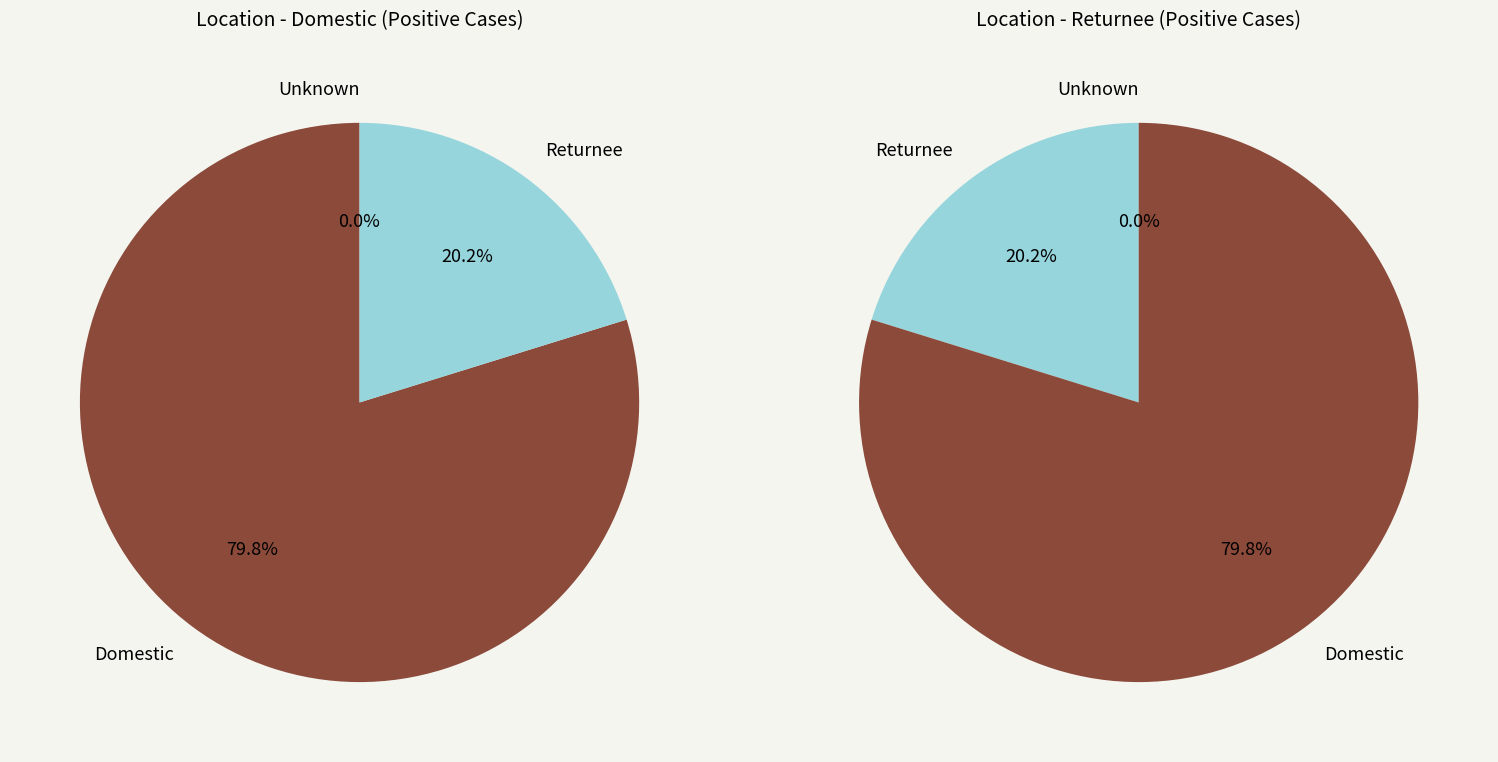

What is the smallest slice in the pie chart?

Returnee